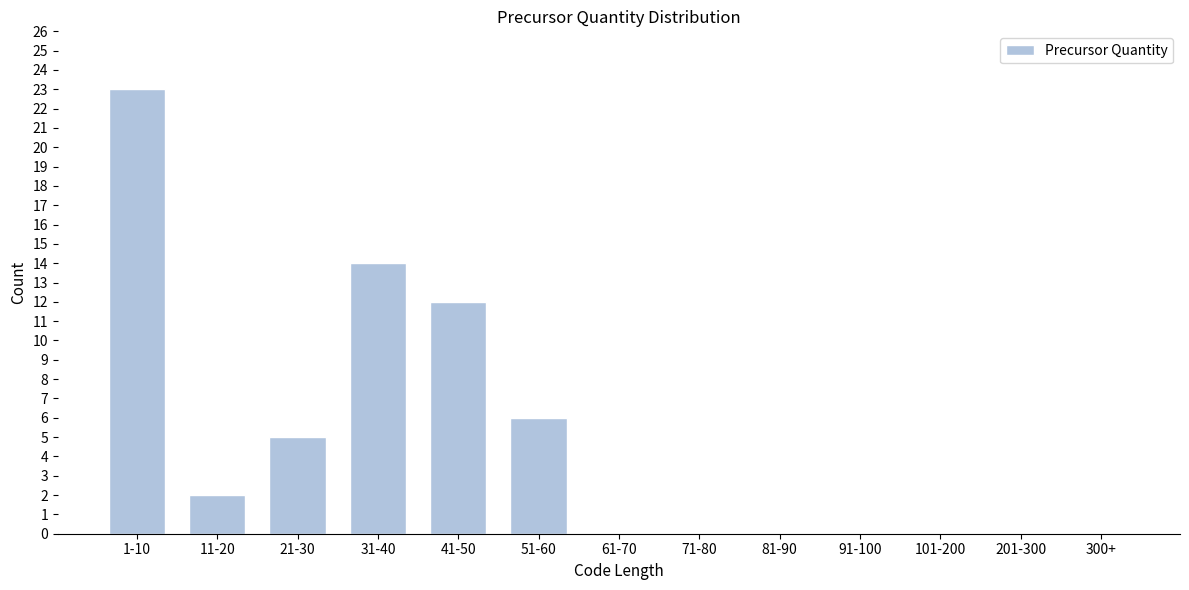

Reading left to right, list all the values displayed in this chart.

1-10=23	11-20=2	21-30=5	31-40=14	41-50=12	51-60=6	61-70=0	71-80=0	81-90=0	91-100=0	101-200=0	201-300=0	300+=0